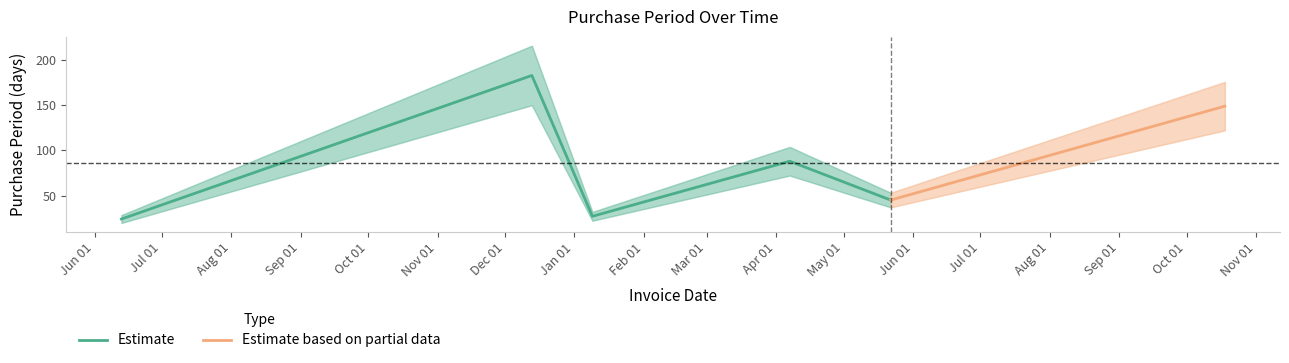

List the labels in order of value, smallest first.

2016-06-13, 2017-01-09, 2017-05-22, 2017-04-07, 2017-10-18, 2016-12-13